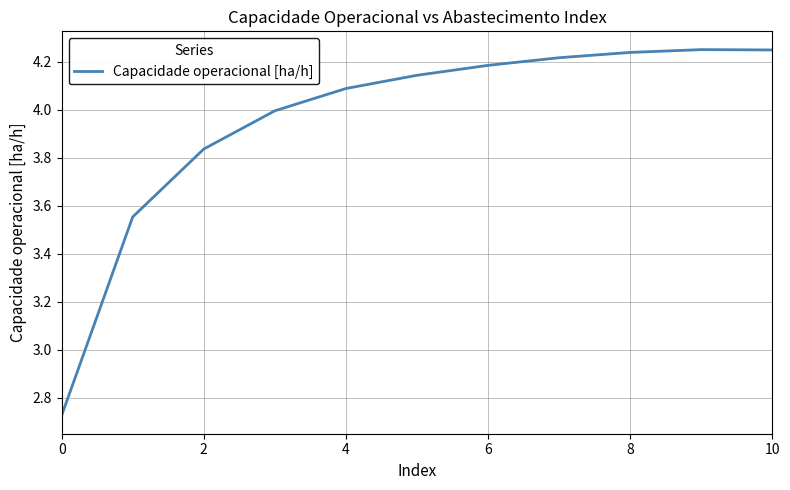

Is this an area chart (filled region under the line)?

No